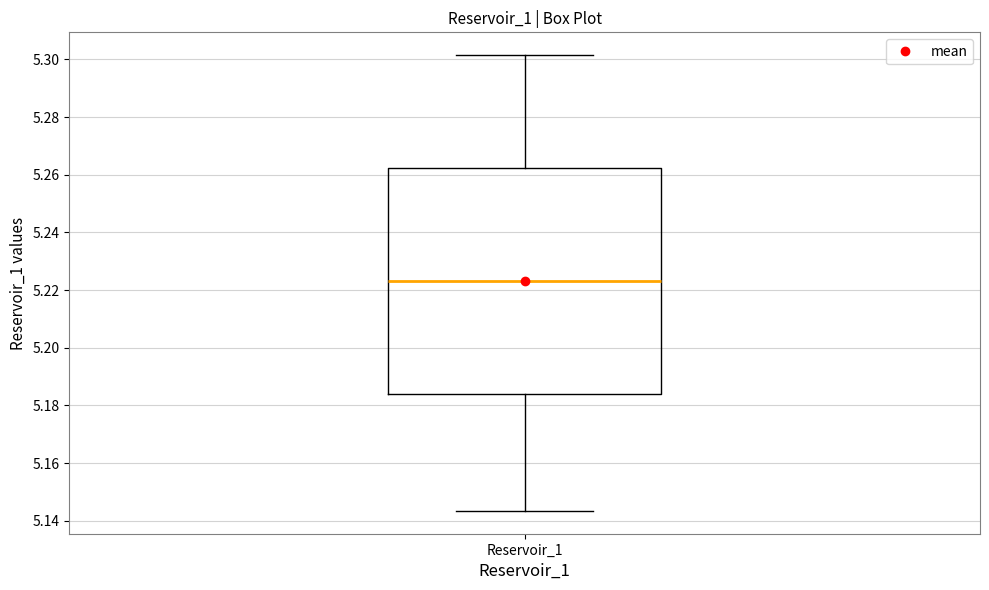

Read this box plot against the y-axis: the position of the median line, the range covered by the box, and the ends of both whiskers. The values are not printed on the chart, so give them approximately, as read against the axis.

median 5.224, box 5.184 to 5.262, whiskers 5.144 to 5.302